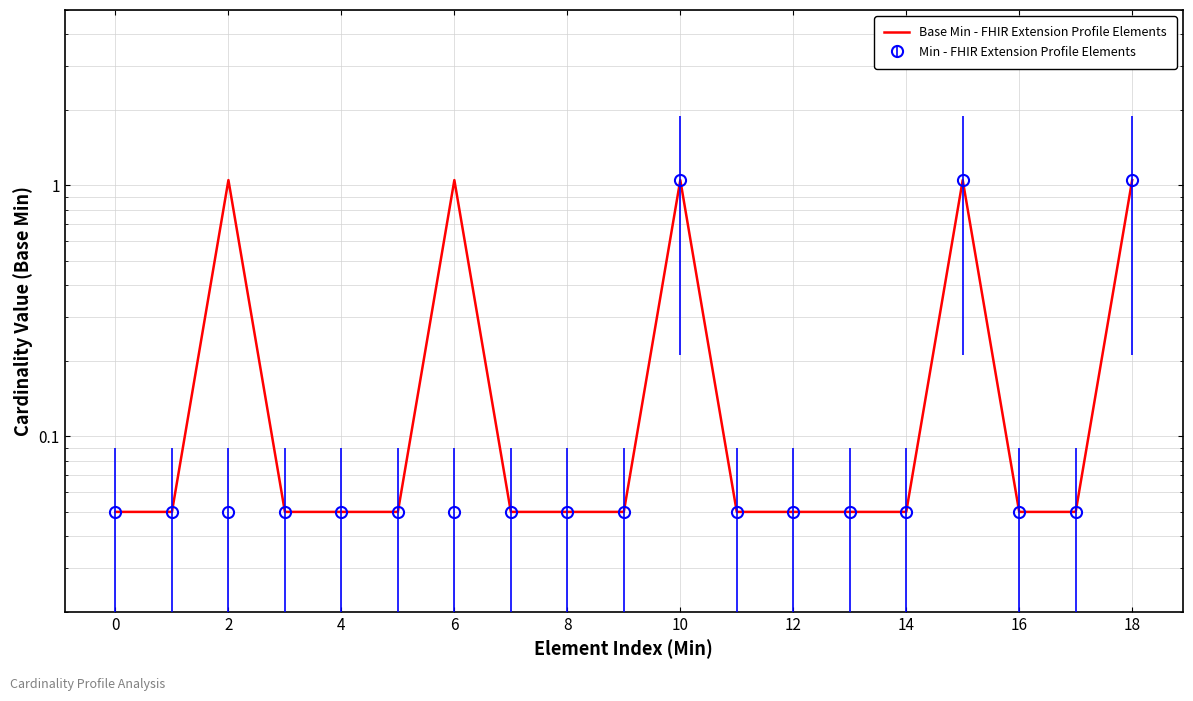

The chart shows a value of 0.1 at 14. True or false?

True